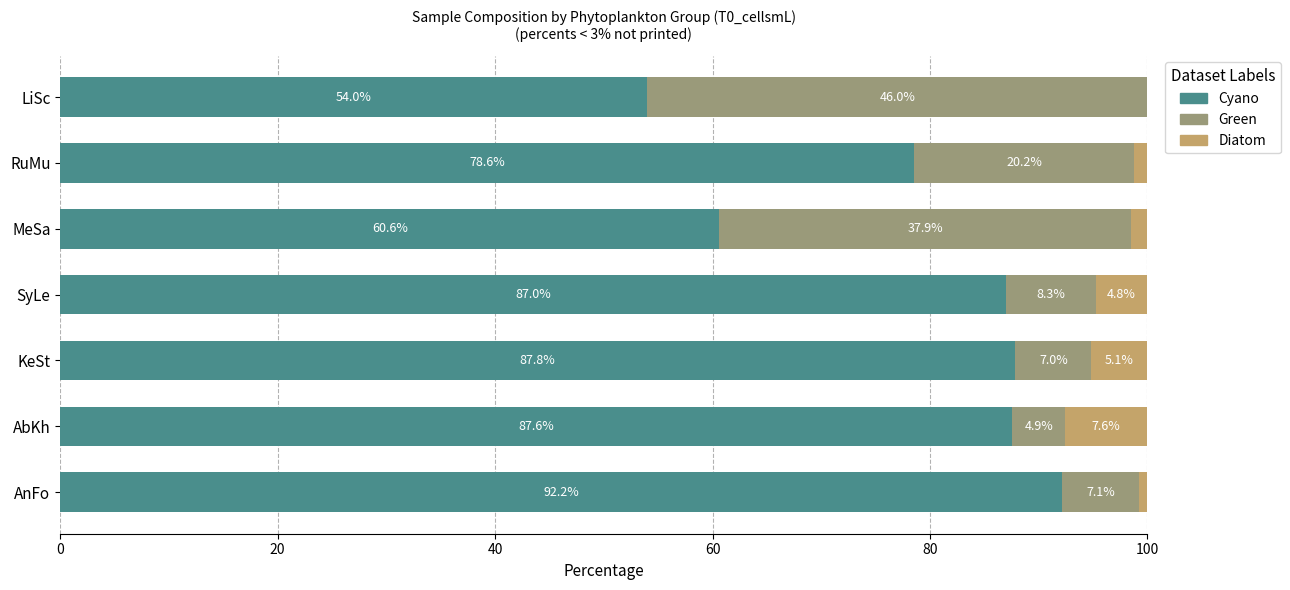

What is the total value across all series at LiSc?

100.0